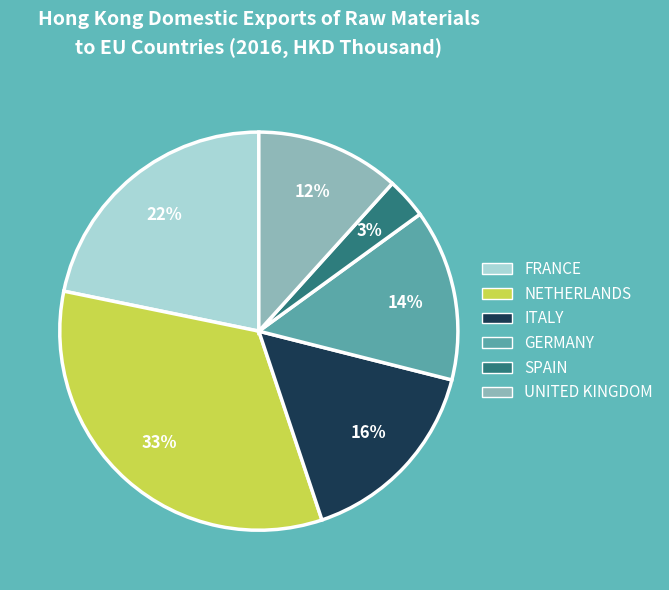

What is the smallest slice in the pie chart?

SPAIN